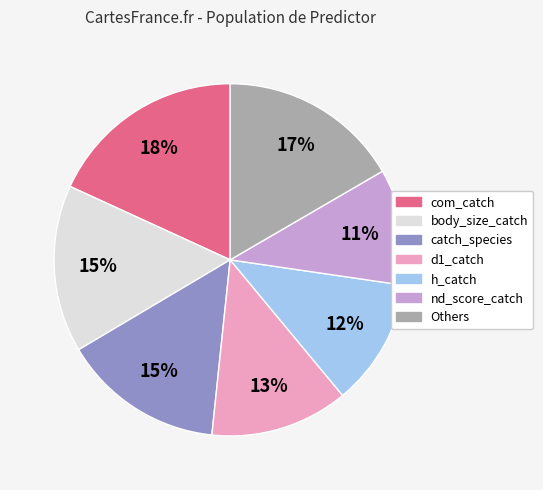

Is there a majority slice in this chart?

No